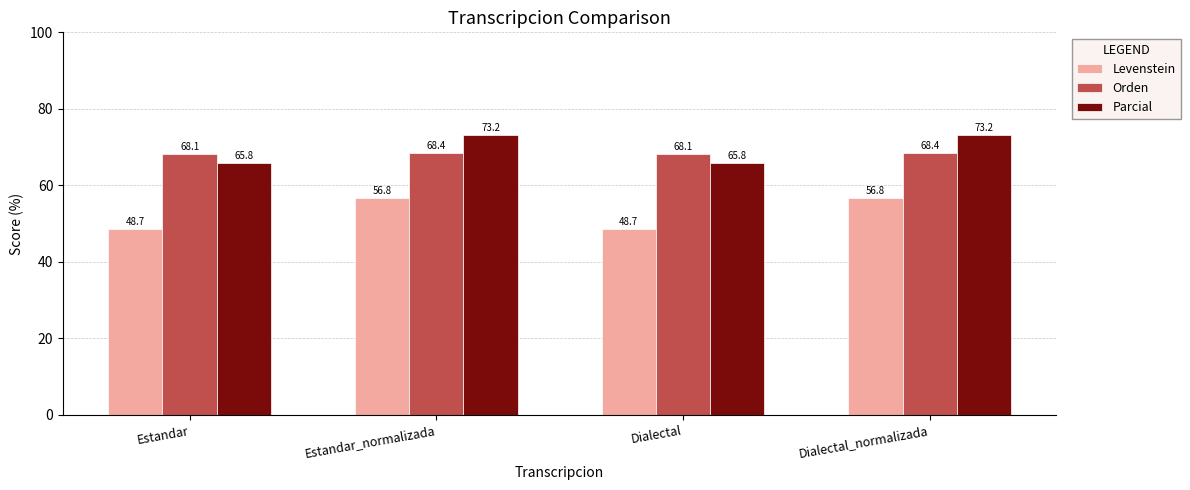

What position from the right is Dialectal?

2